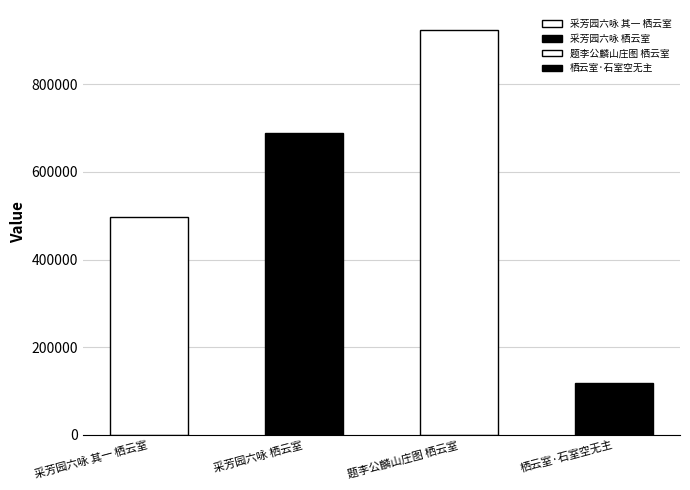

Reading right to left, list all the values displayed in this chart.

栖云室·石室空无主=119249	题李公麟山庄图 栖云室=923656	采芳园六咏 栖云室=689868	采芳园六咏 其一 栖云室=497423